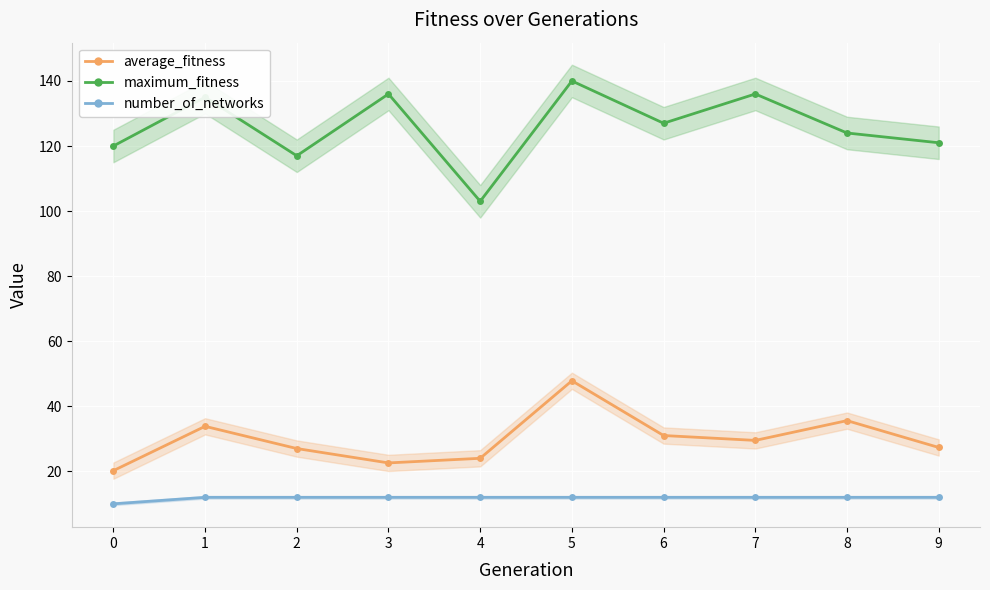

Reading left to right, list all the values displayed in this chart.

average_fitness: 20.2	33.8	27.0	22.6	24.0	47.8	31.0	29.5	35.6	27.3
maximum_fitness: 120.0	135.0	117.0	136.0	103.0	140.0	127.0	136.0	124.0	121.0
number_of_networks: 10.0	12.0	12.0	12.0	12.0	12.0	12.0	12.0	12.0	12.0